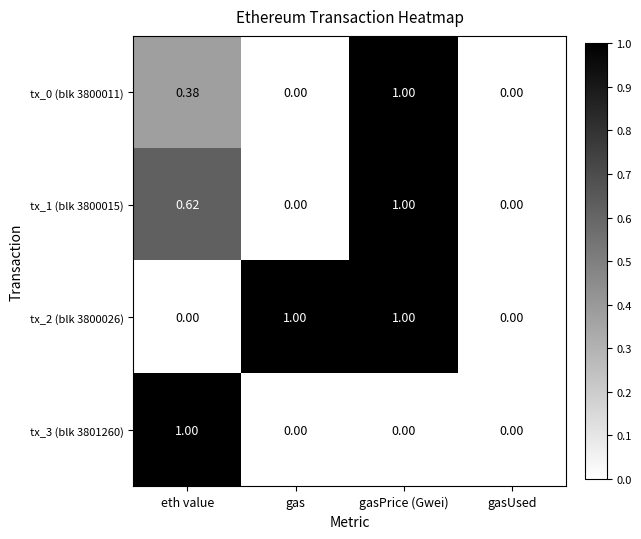

At which category is the sum across all series the highest?

gasPrice (Gwei)